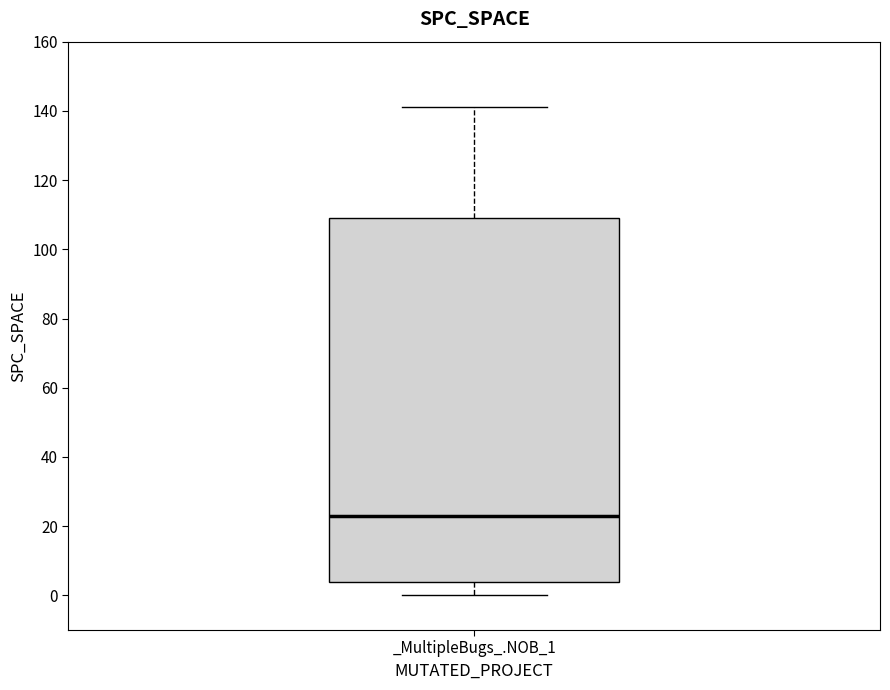

Read this box plot against the y-axis: the position of the median line, the range covered by the box, and the ends of both whiskers. The values are not printed on the chart, so give them approximately, as read against the axis.

median 24, box 4 to 110, whiskers 0 to 142